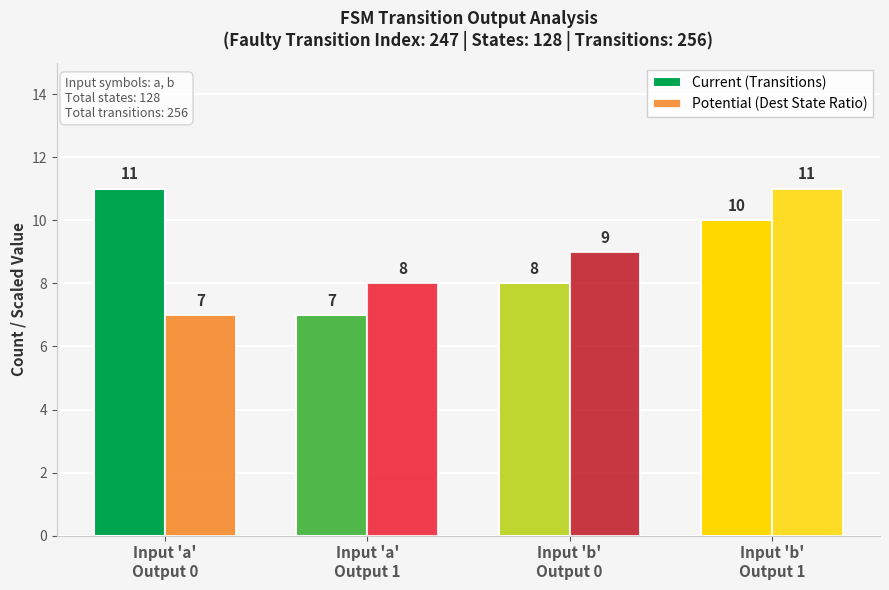

What is the difference between the highest and lowest values at Input 'b'
Output 1?

1